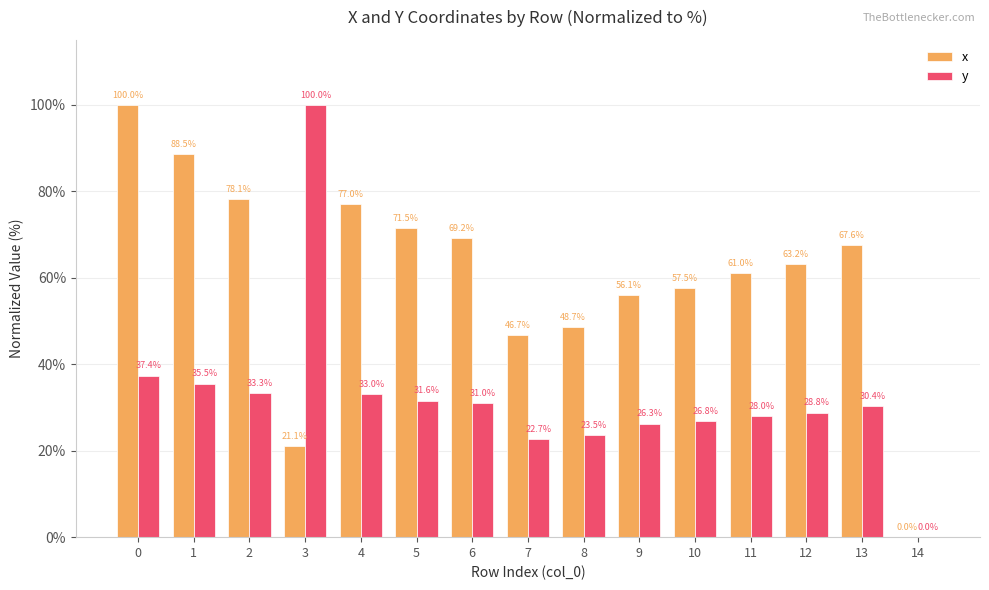

What is the sum of all x values?

906.3